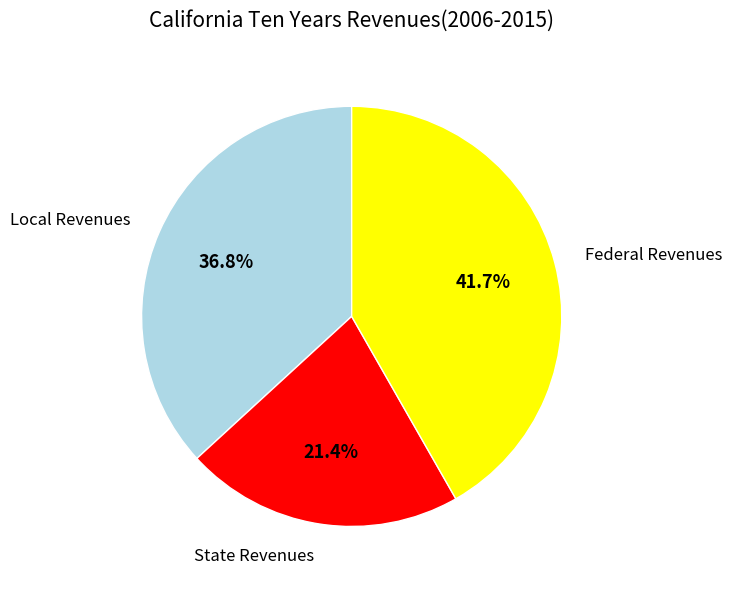

Is there any slice that represents more than half of the pie?

No